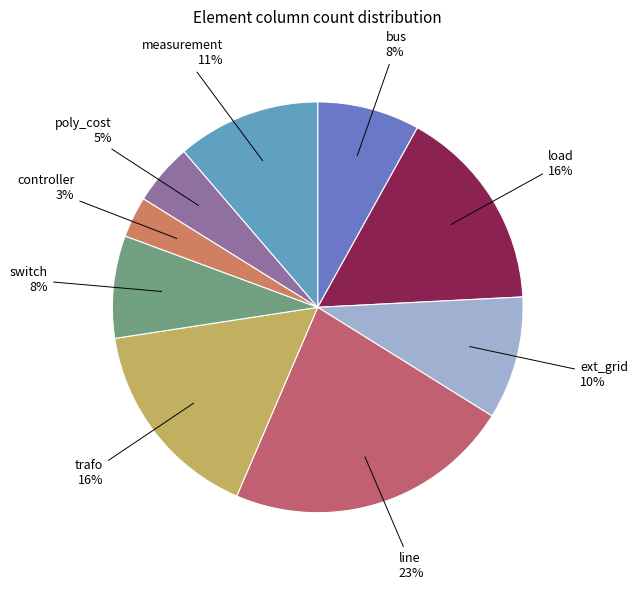

Is there any slice that represents more than half of the pie?

No